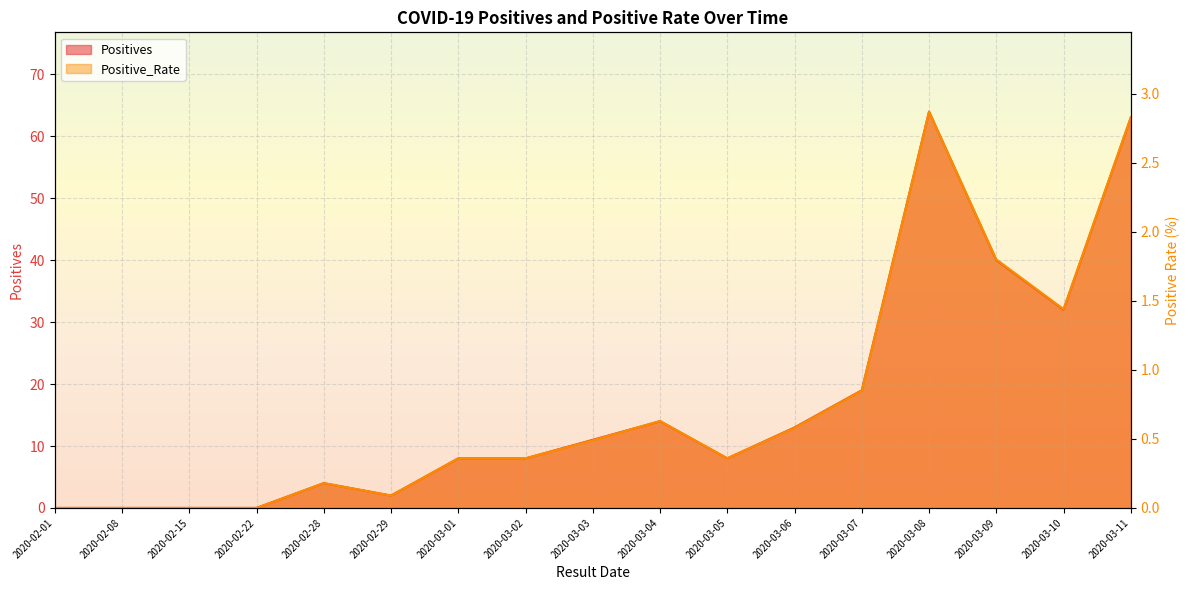

Reading left to right, transcribe all the data shown in this chart.

Positives: 0.0	0.0	0.0	0.0	4.0	2.0	8.0	8.0	11.0	14.0	8.0	13.0	19.0	64.0	40.0	32.0	63.0
Positive_Rate: 0.0	0.0	0.0	0.0	0.2	0.1	0.4	0.4	0.5	0.6	0.4	0.6	0.8	2.9	1.8	1.4	2.8